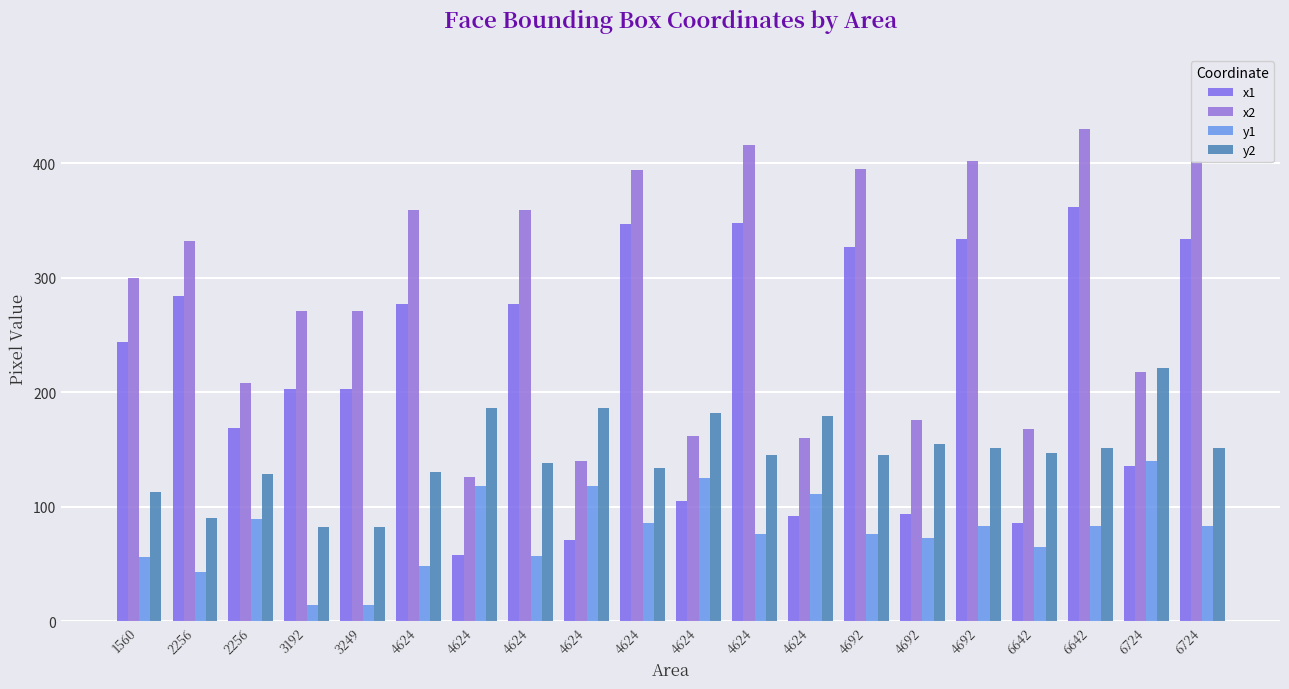

Is it true that y2 equals 221 at 6724?

True